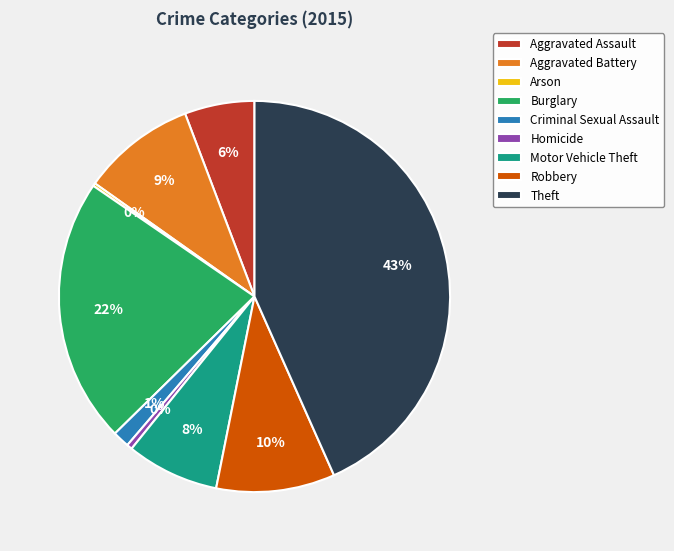

To the nearest percent, what is the average slice percentage?

11%